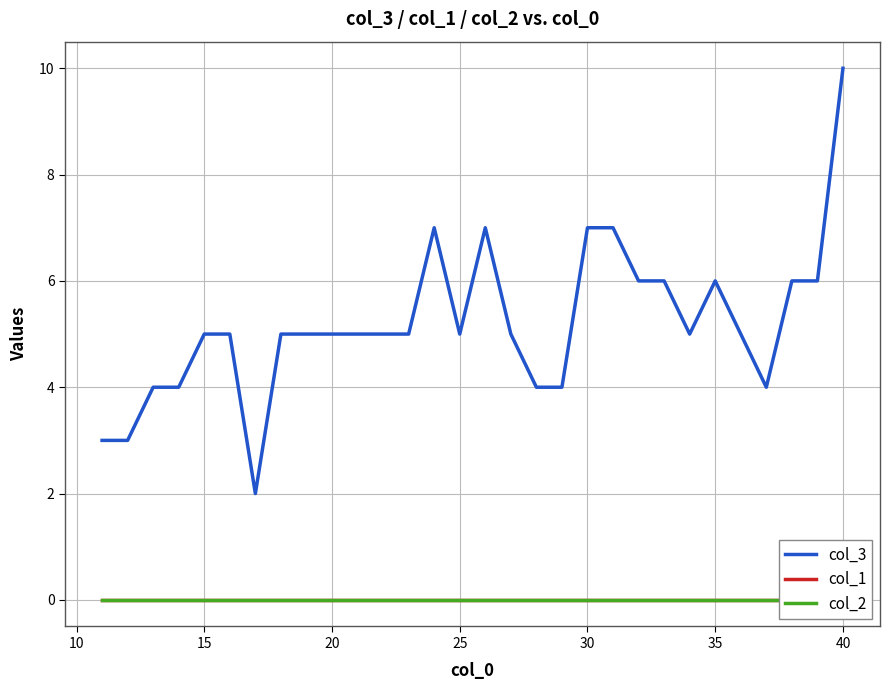

How many distinct data groups are displayed?

3